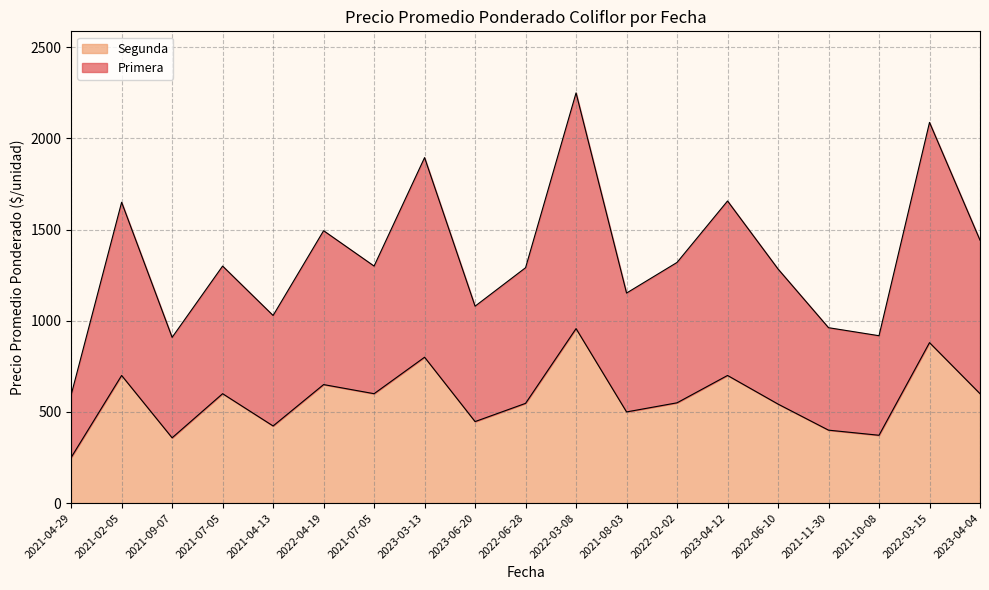

What are all the series names shown in the legend?

Segunda, Primera